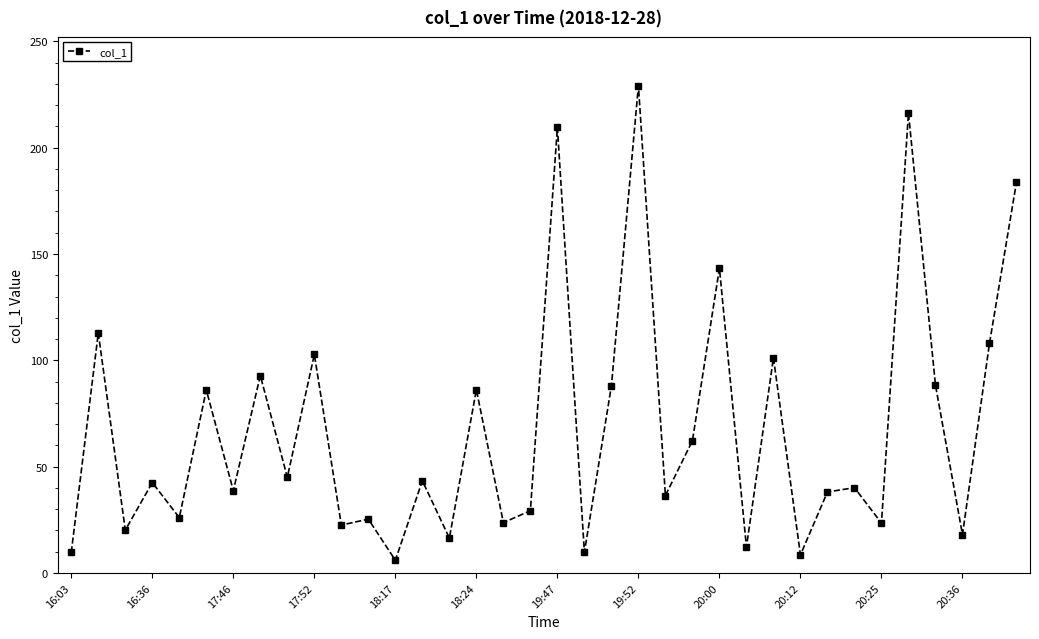

What is the average value?

67.9